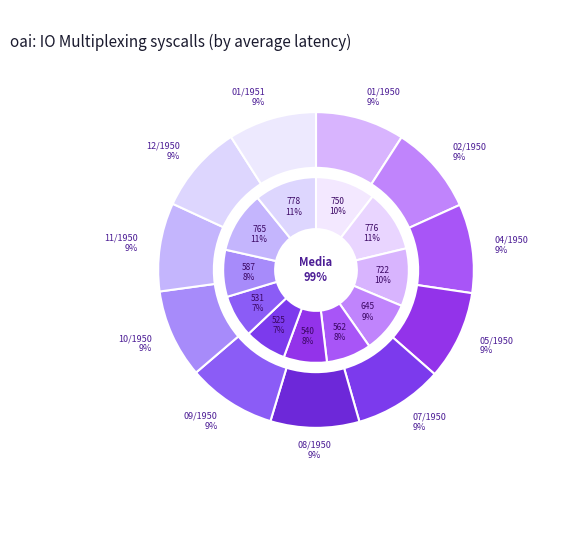

What percentage is the 05/1950 slice, to the nearest percent?

9%